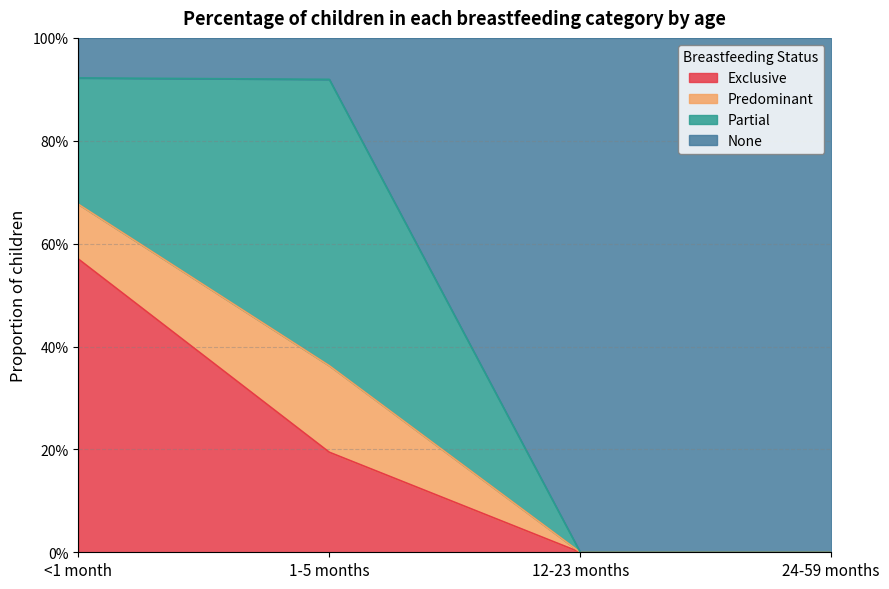

Which series has the widest spread of values?

None